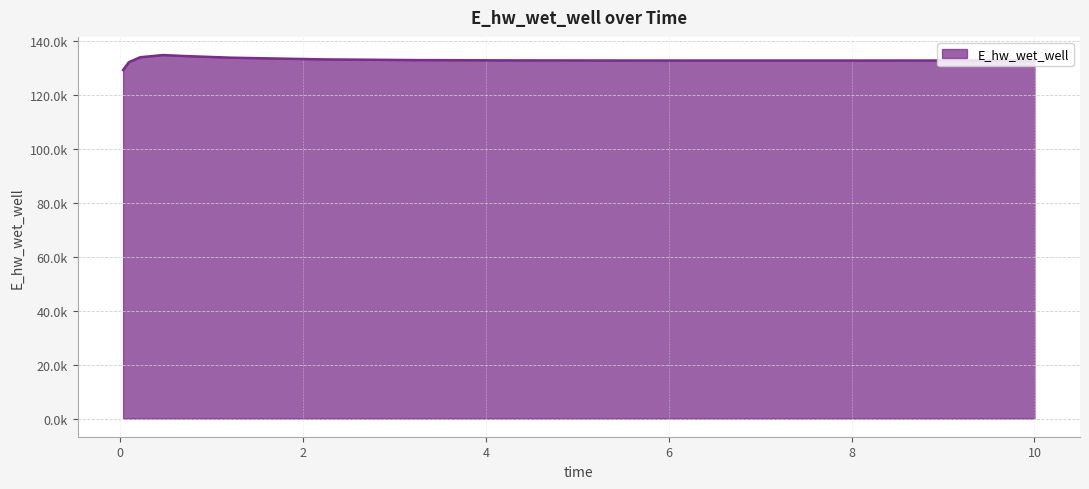

What is the label of the 13th point from the right?

0.21875